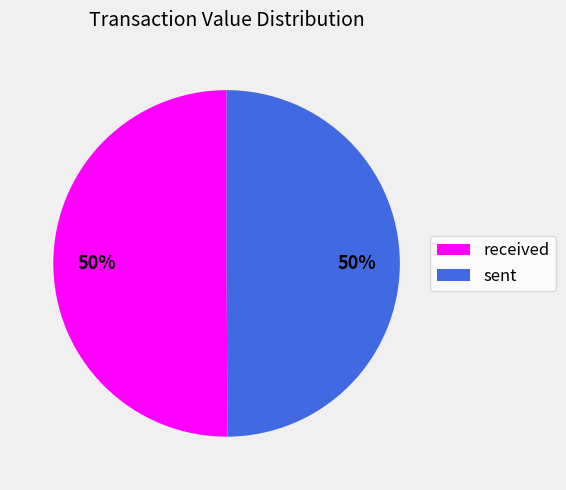

How many segments does this pie chart have?

2